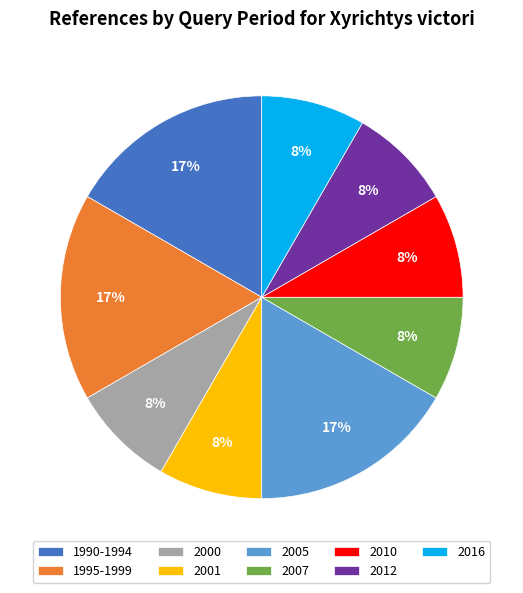

Approximately how many times larger is the value at 2012 compared to 2000?

1.0